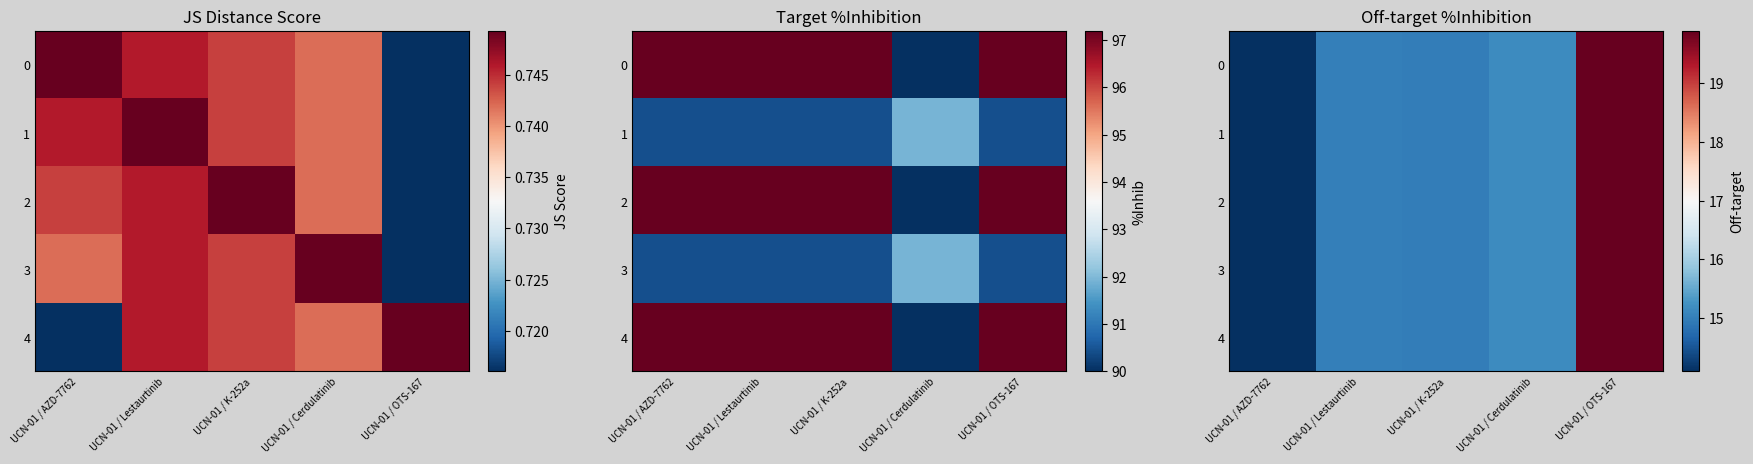

What is the lowest value of the 4 series?

14.1